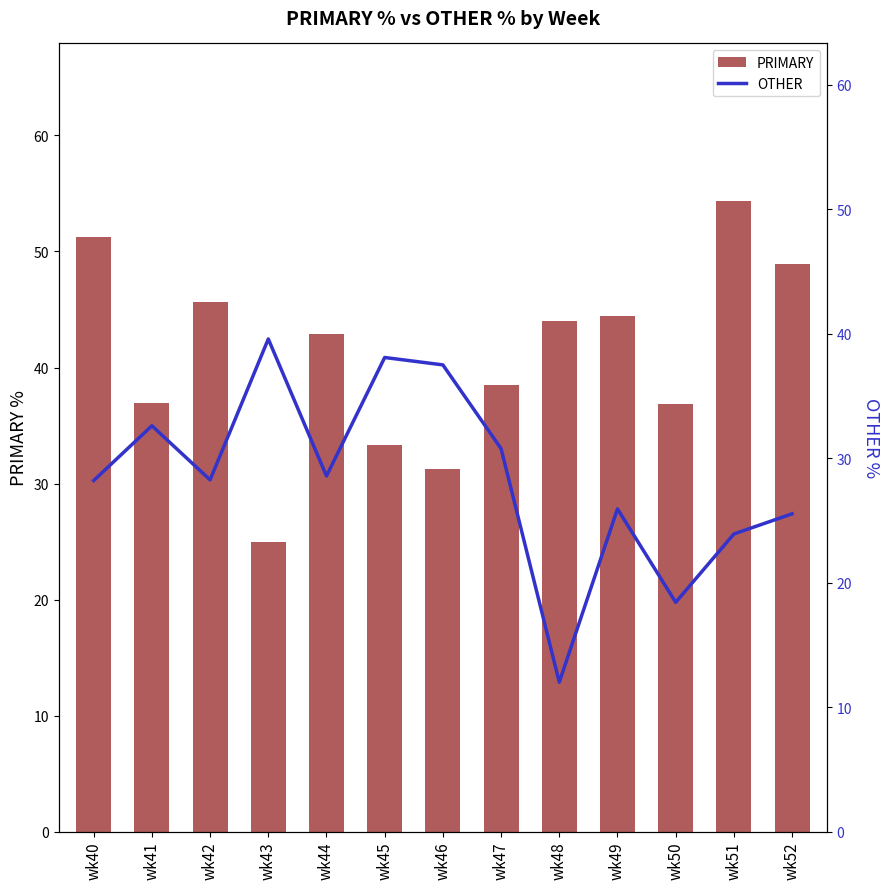

Are the bars grouped side by side (vs. stacked)?

Yes